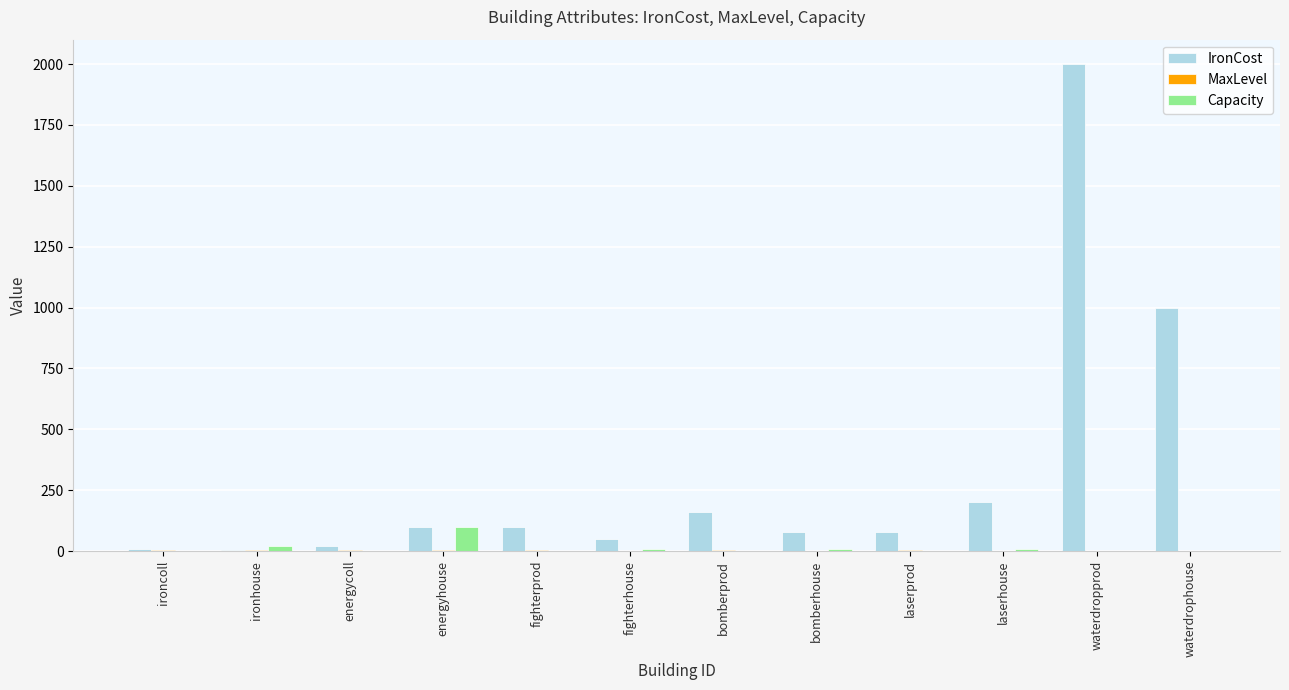

At which category is the sum across all series the highest?

waterdropprod